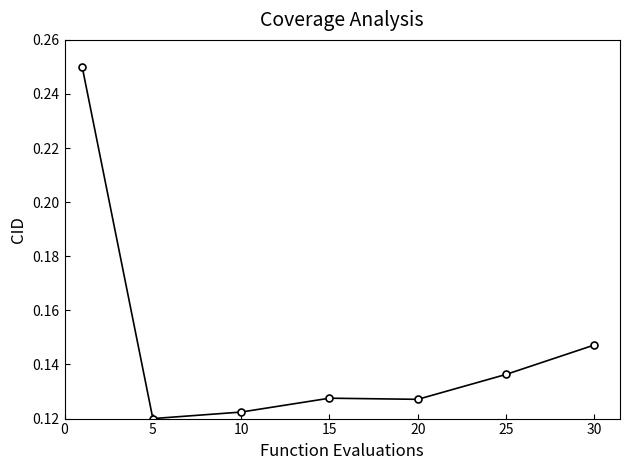

What is the sum of all values?

1.0